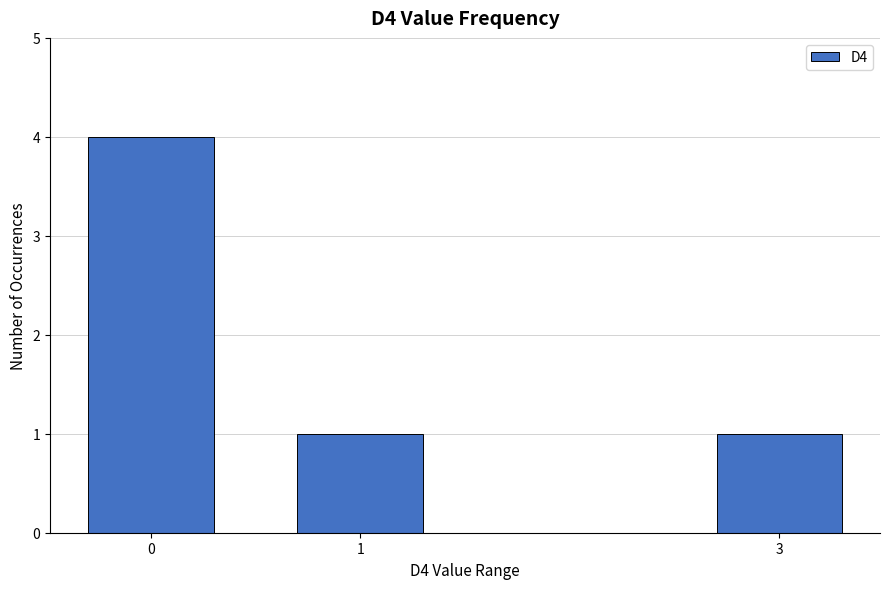

Reading left to right, what are all the values shown in this chart?

0=4	1=1	3=1